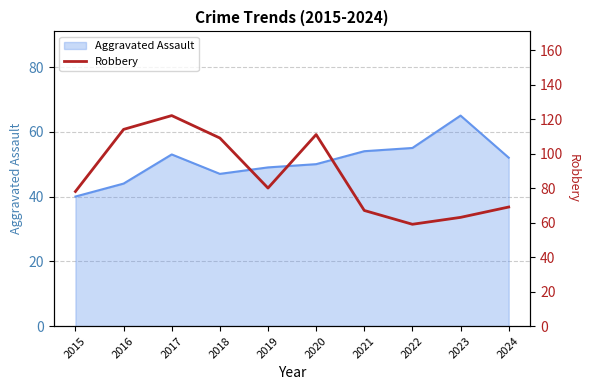

What is the maximum value shown in the chart?

122